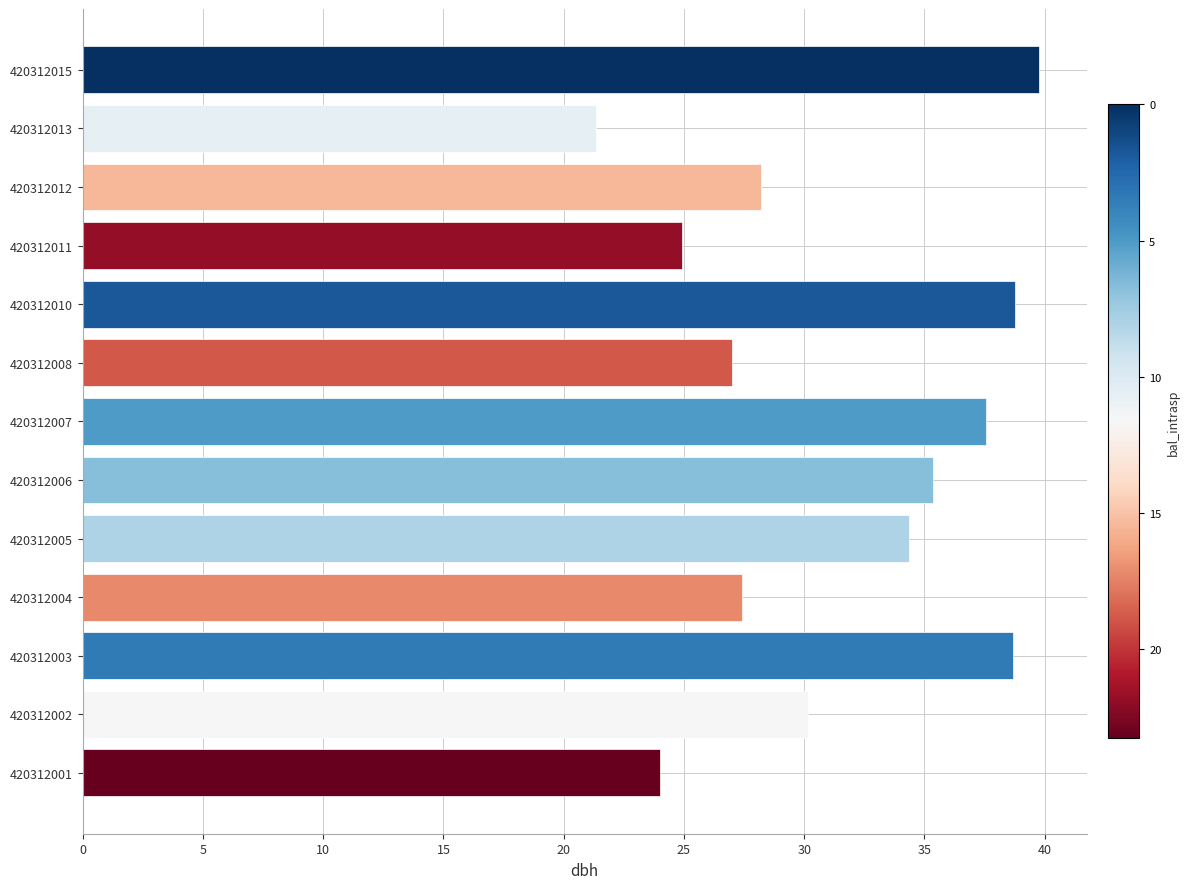

What is the greatest value displayed?

39.8